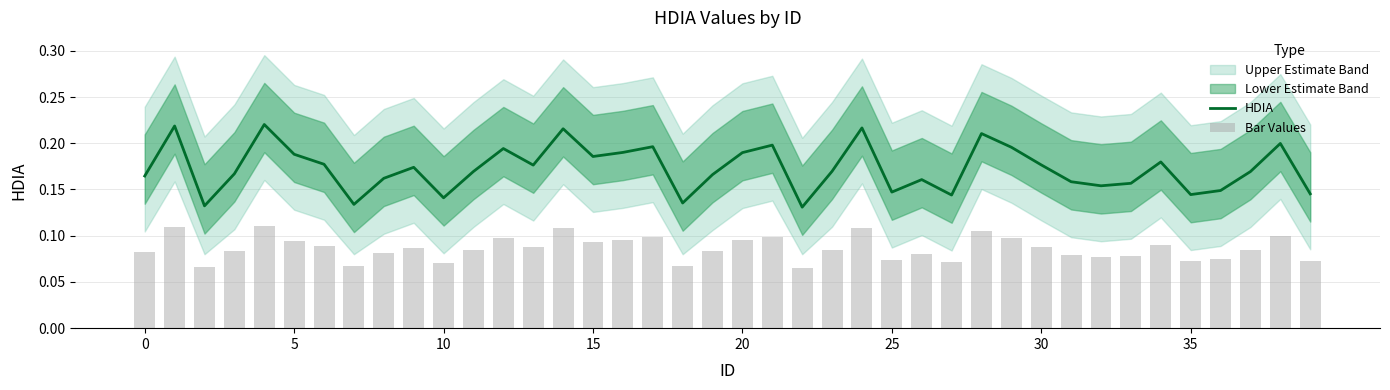

How many groups of bars are there?

40